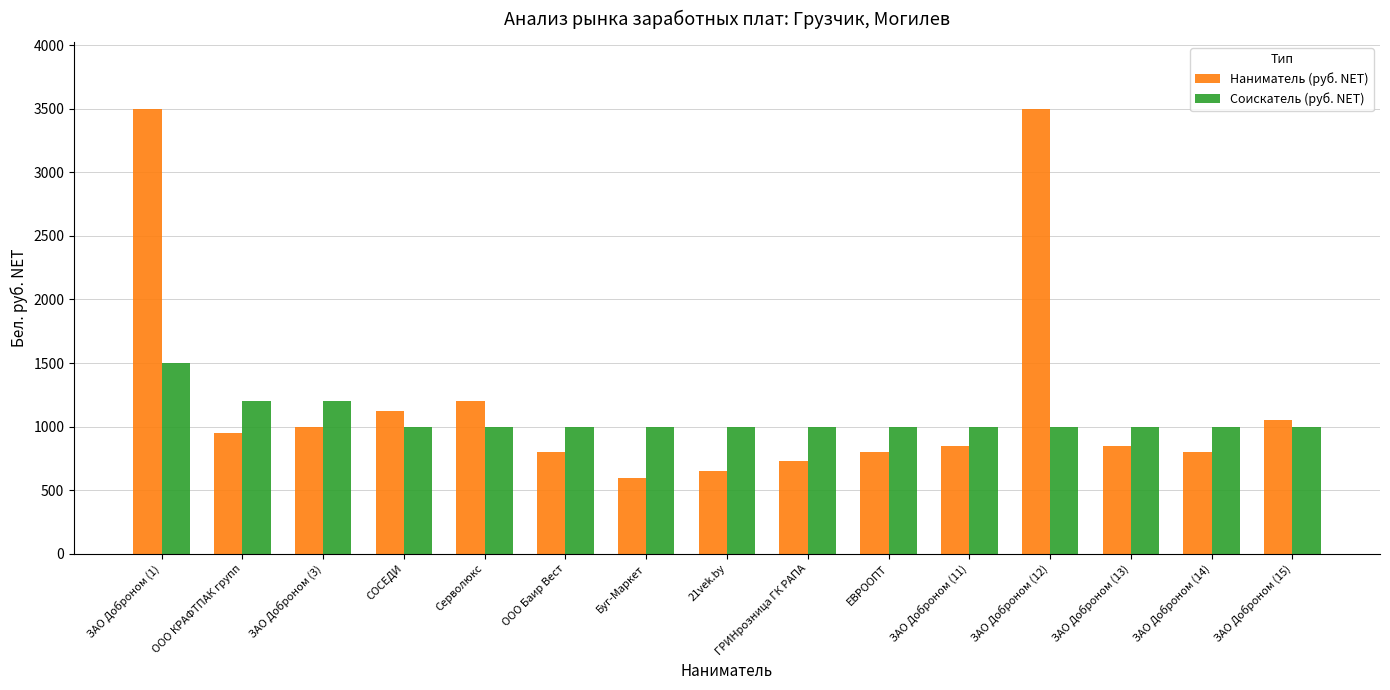

At 21vek.by, list the series in order from smallest to largest.

Наниматель (руб. NET), Соискатель (руб. NET)